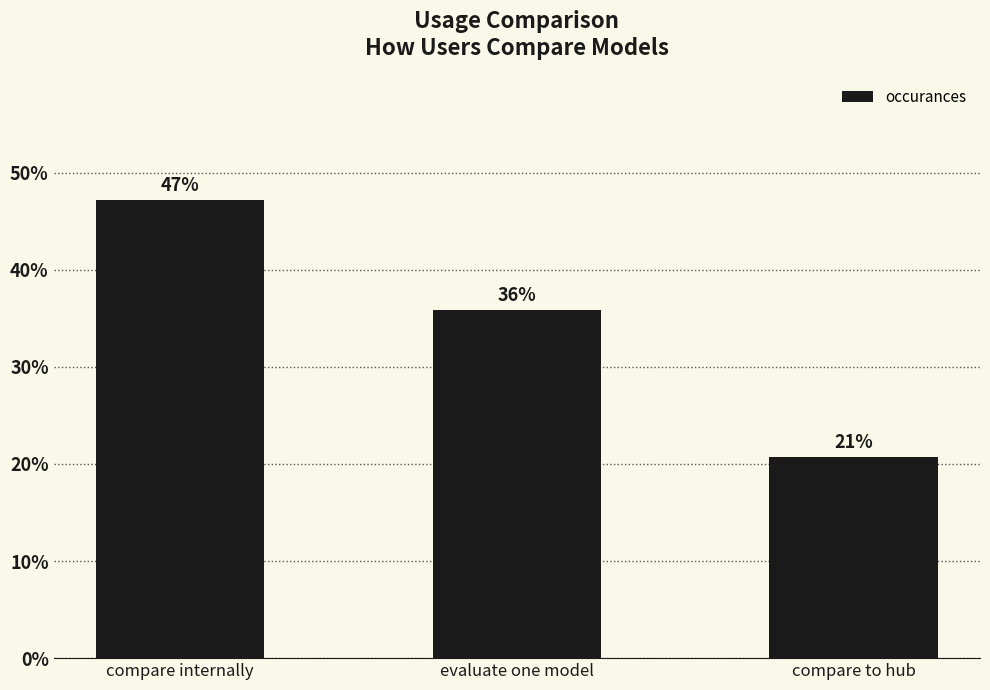

Reading left to right, what are all the values shown in this chart?

0.5	0.4	0.2